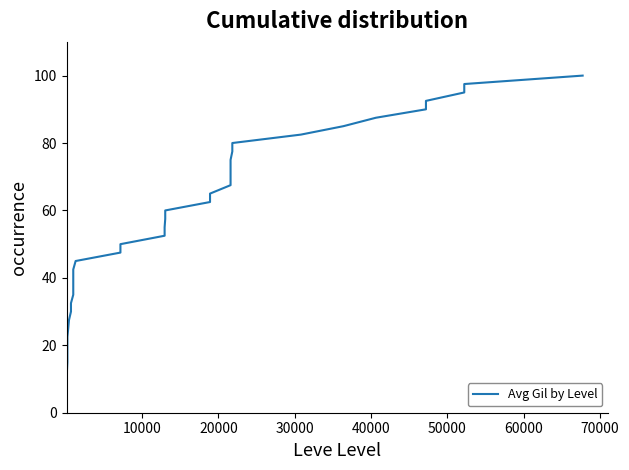

Count the number of categories in the chart.

40